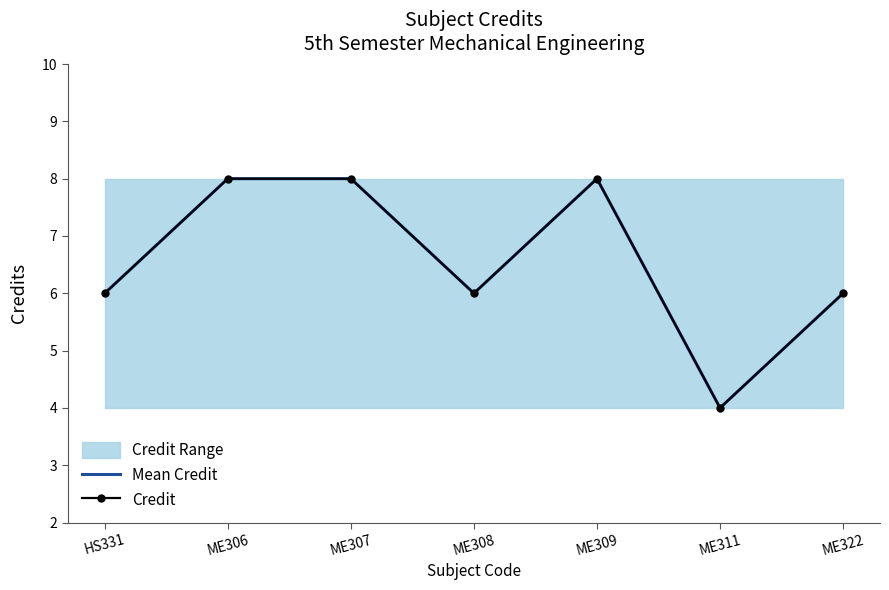

True or false: Mean Credit has a value of 4 at ME309.

False